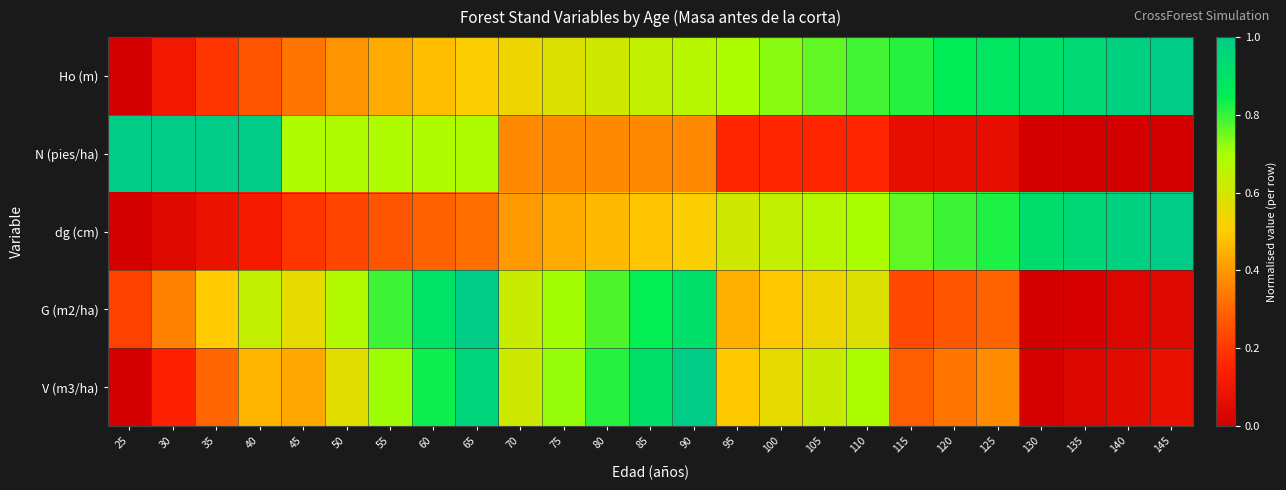

What is the difference between the highest and lowest values at 110?

0.6